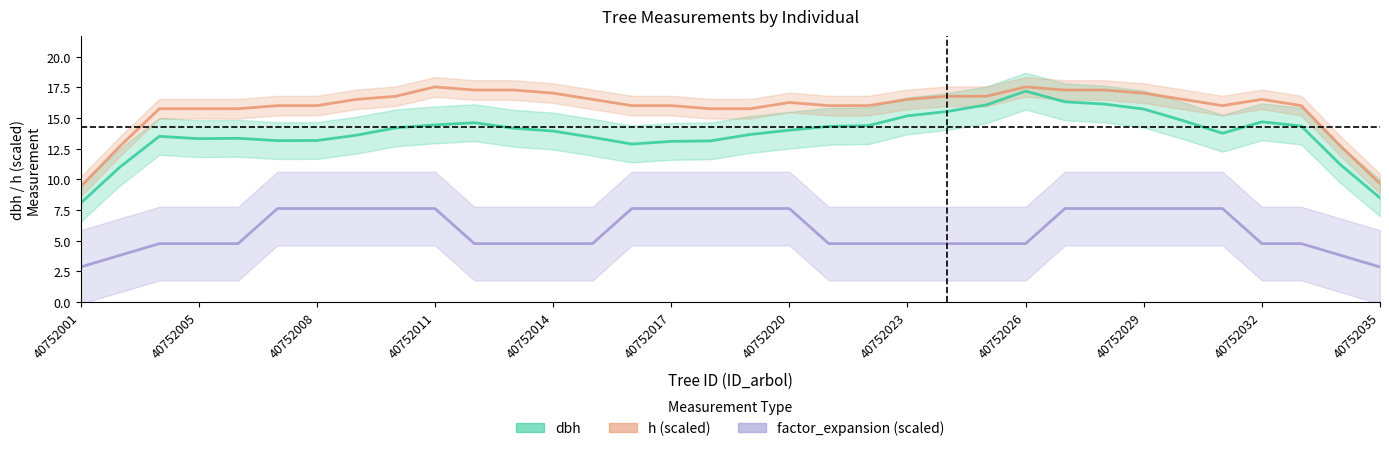

Which series has the largest range (max minus min)?

dbh